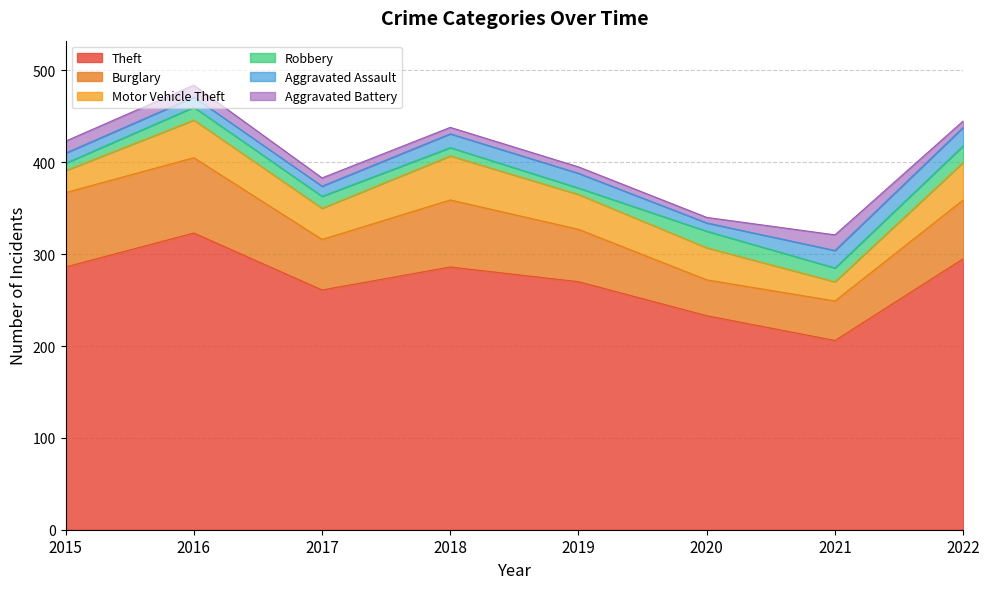

Count the number of categories in the chart.

8